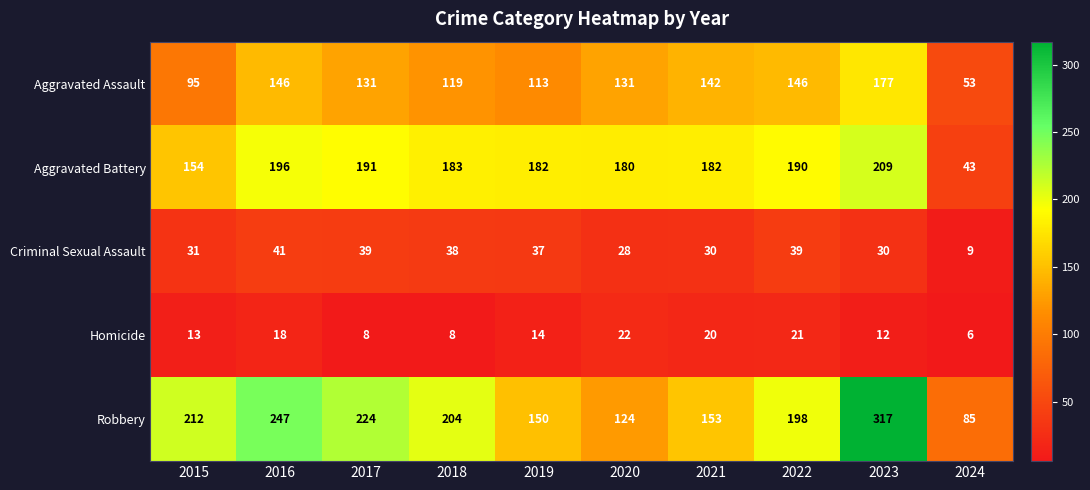

At 2020, list the series in order from smallest to largest.

Homicide, Criminal Sexual Assault, Robbery, Aggravated Assault, Aggravated Battery